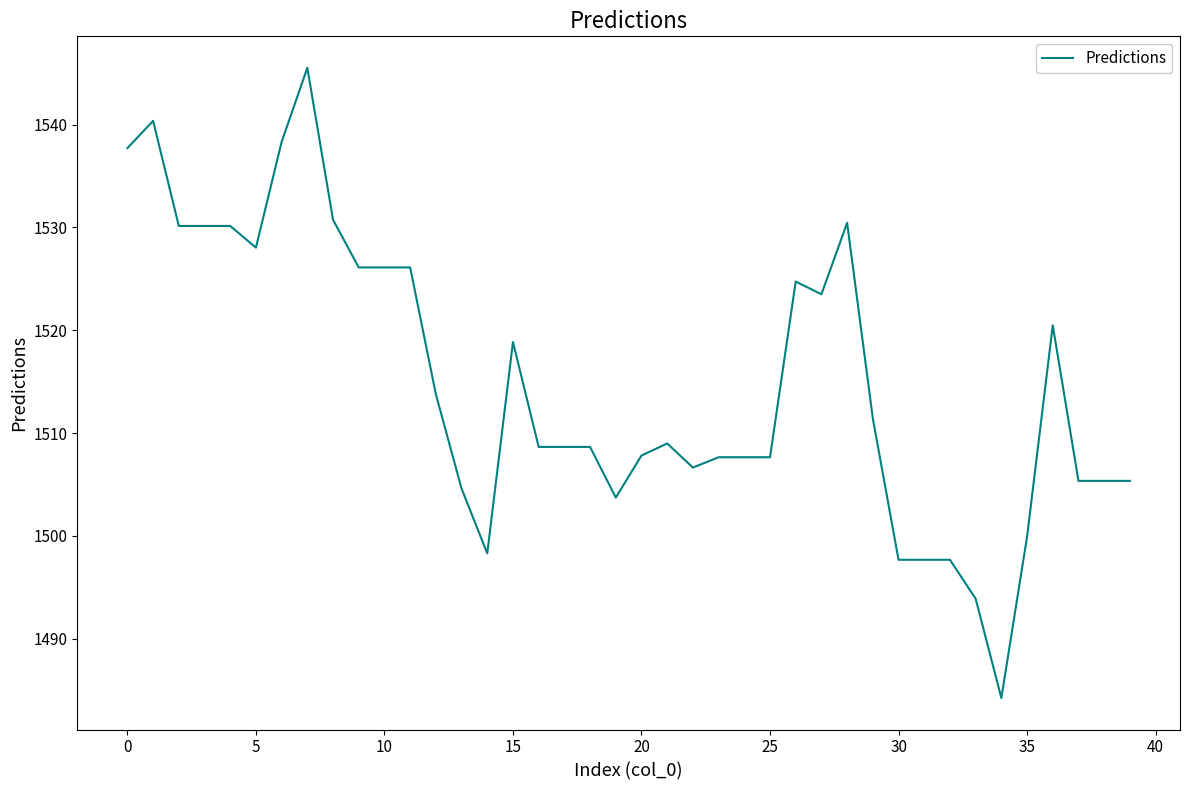

What is the difference between the maximum and minimum values?

61.3